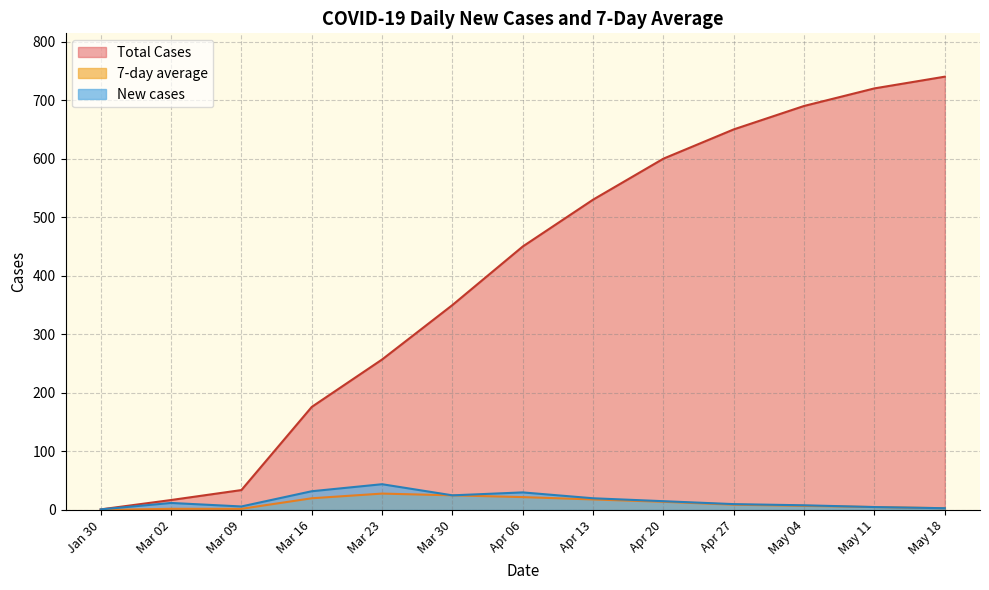

Which series has the largest total across all categories?

Total Cases